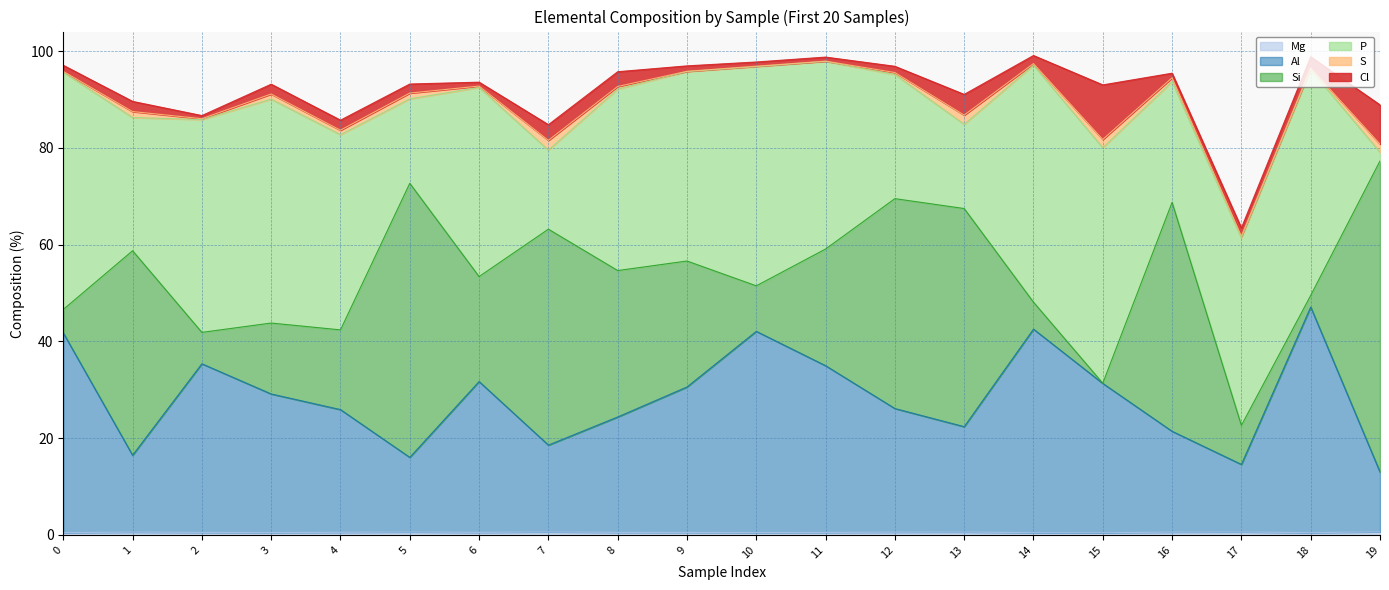

What is the sum of all Mg values?

10.6